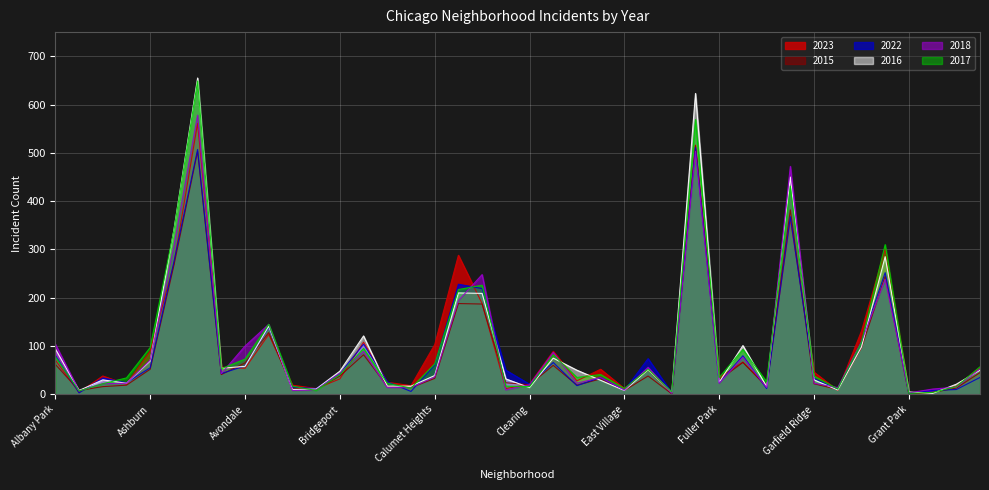

What are all the series names shown in the legend?

2023, 2015, 2022, 2016, 2018, 2017